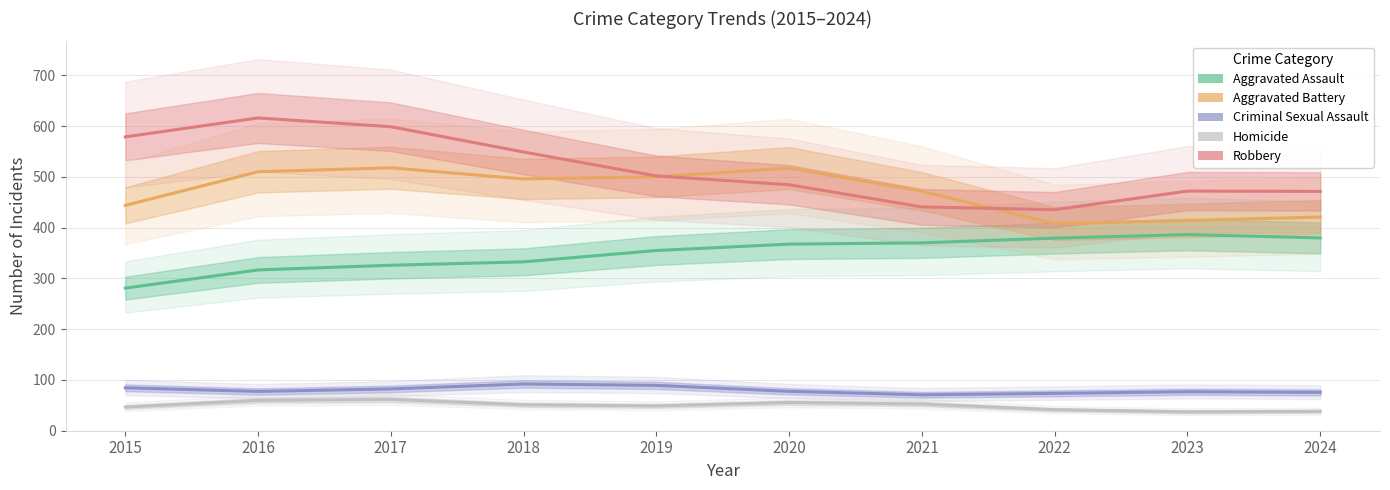

The value of Robbery at 2019 is 788.6. True or false?

False